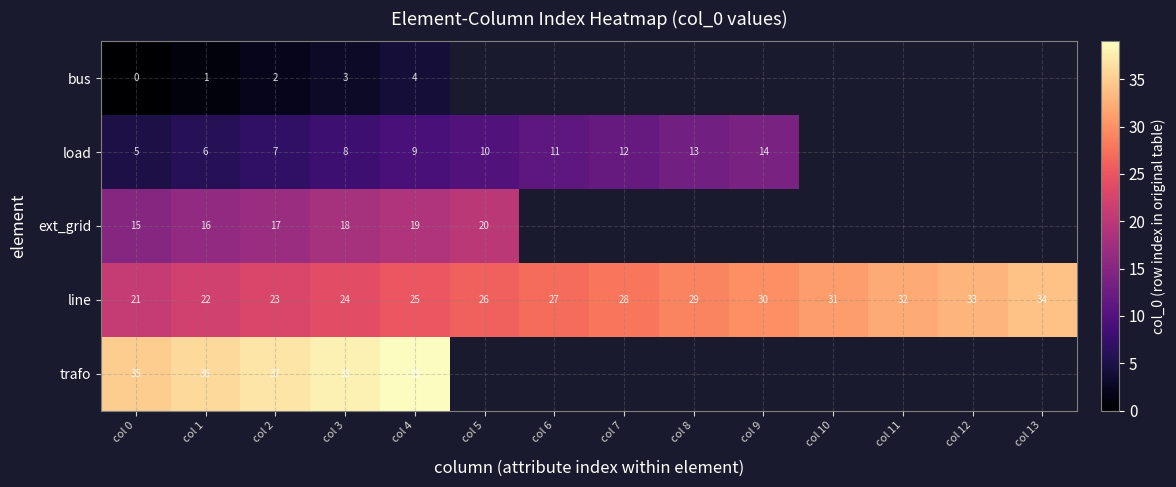

What is the spread (max minus min) of values at col 3?

35